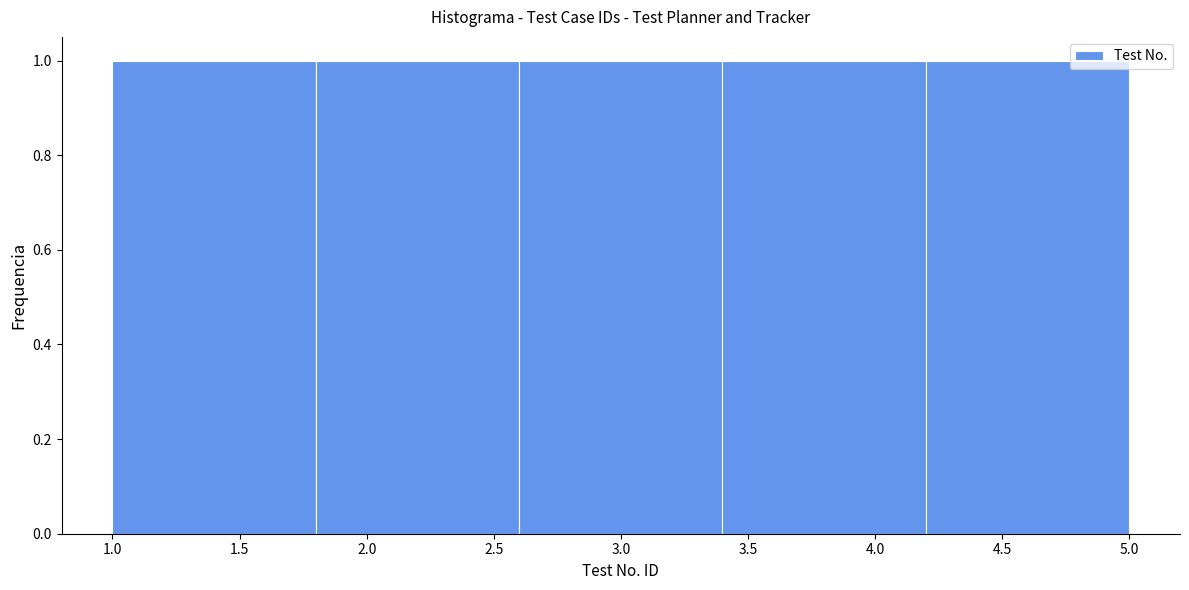

How tall is the bar that spans 2.6 to 3.4 on the x-axis? The values are not printed on the chart, so give them approximately, as read against the axis.

1